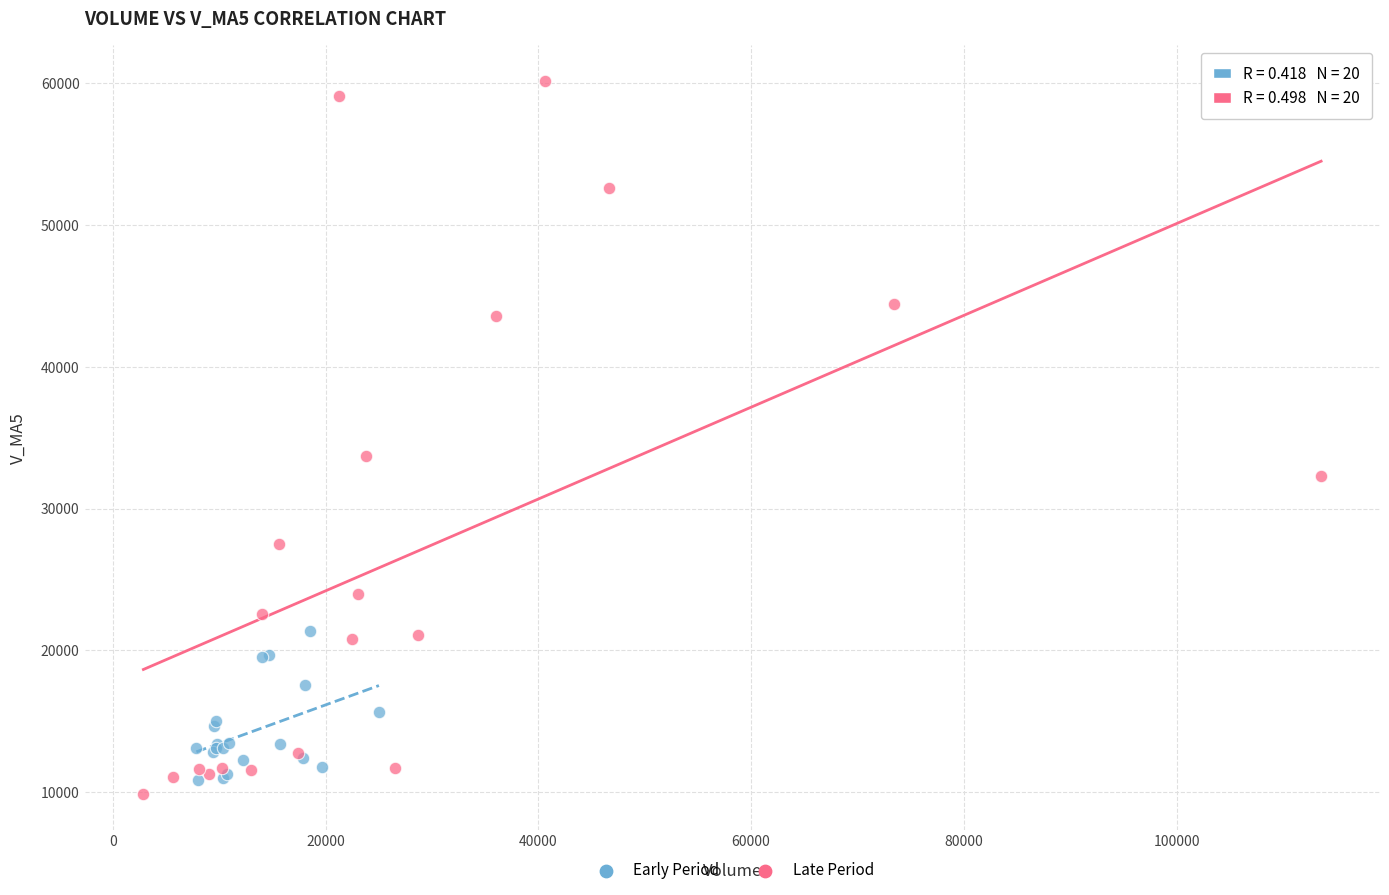

Which series has the widest spread of Y values?

Late Period